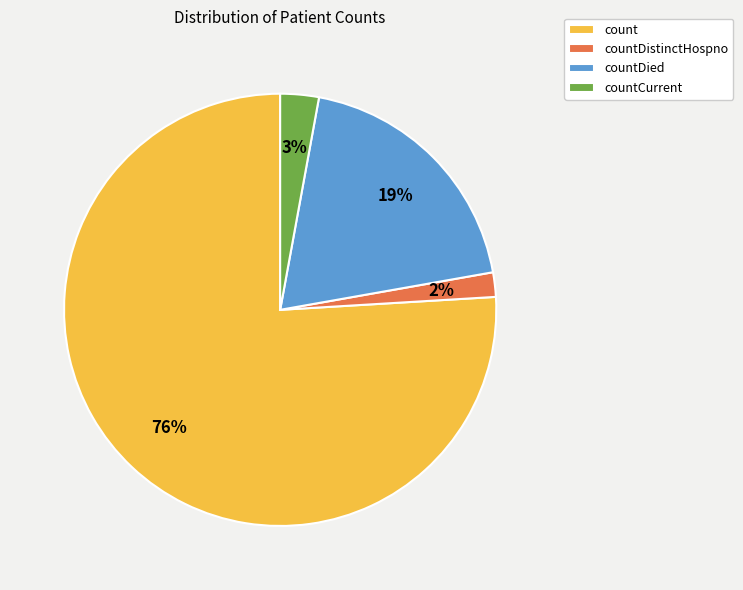

Which has a higher value, countDistinctHospno or countDied?

countDied